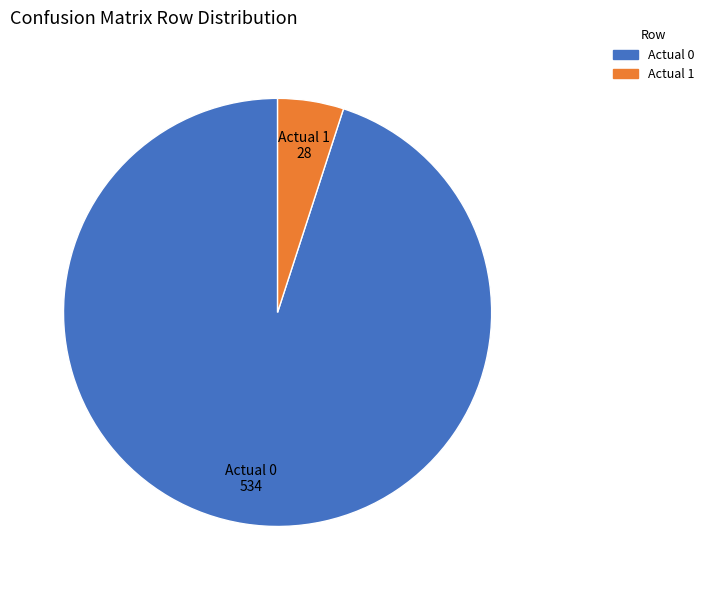

Which slice is the largest?

Actual 0